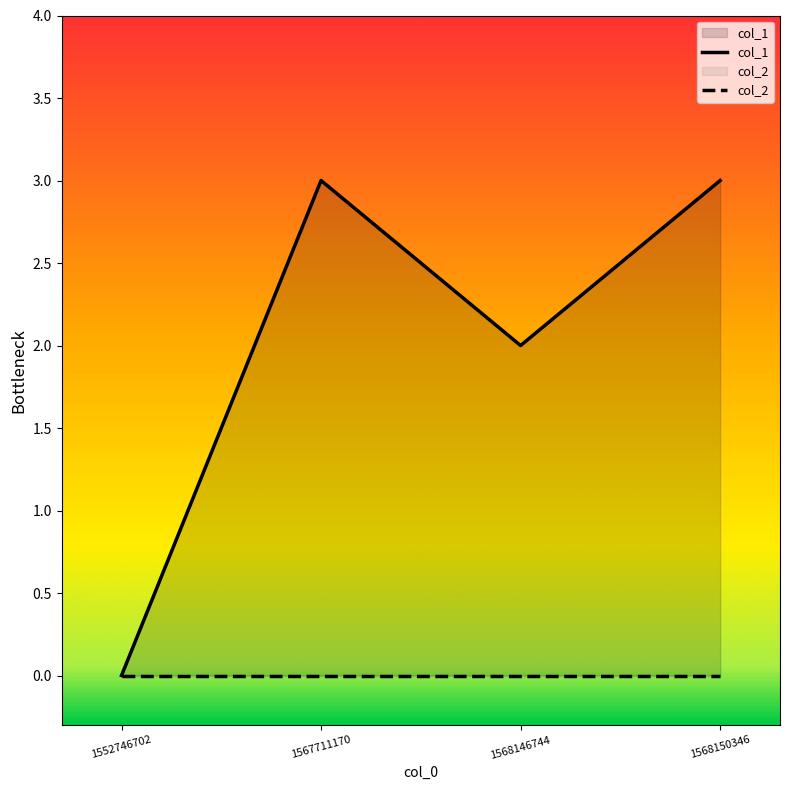

Which label corresponds to the largest value in the chart?

1567711170